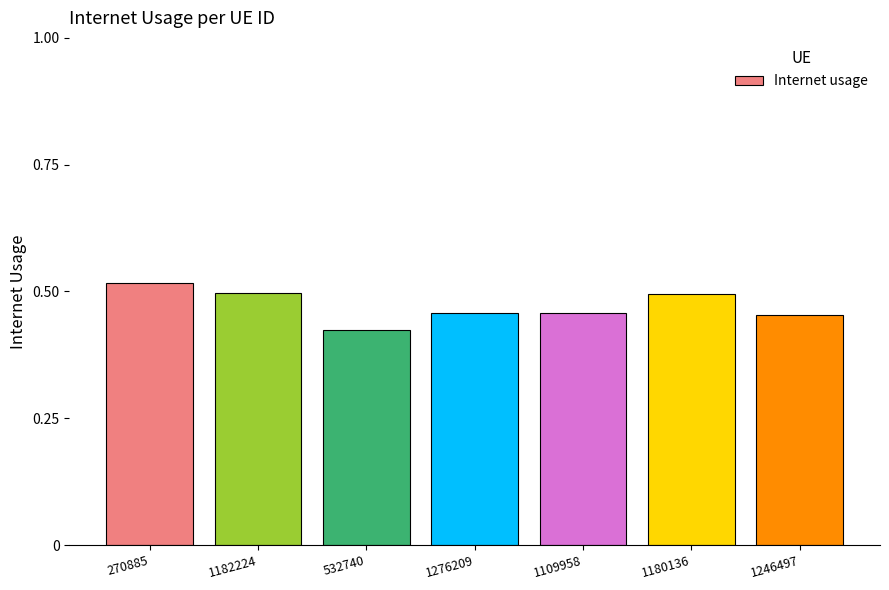

At which label is the value closest to 0?

532740